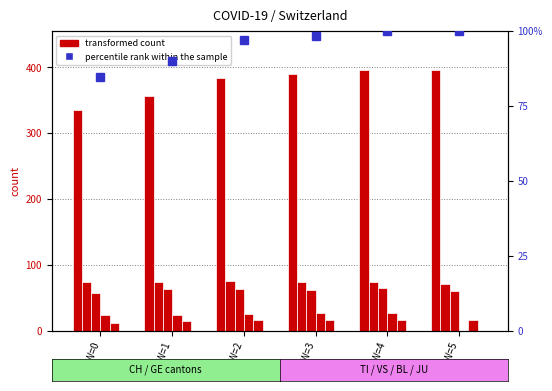

The JU series shows 0 at NW=3. True or false?

True